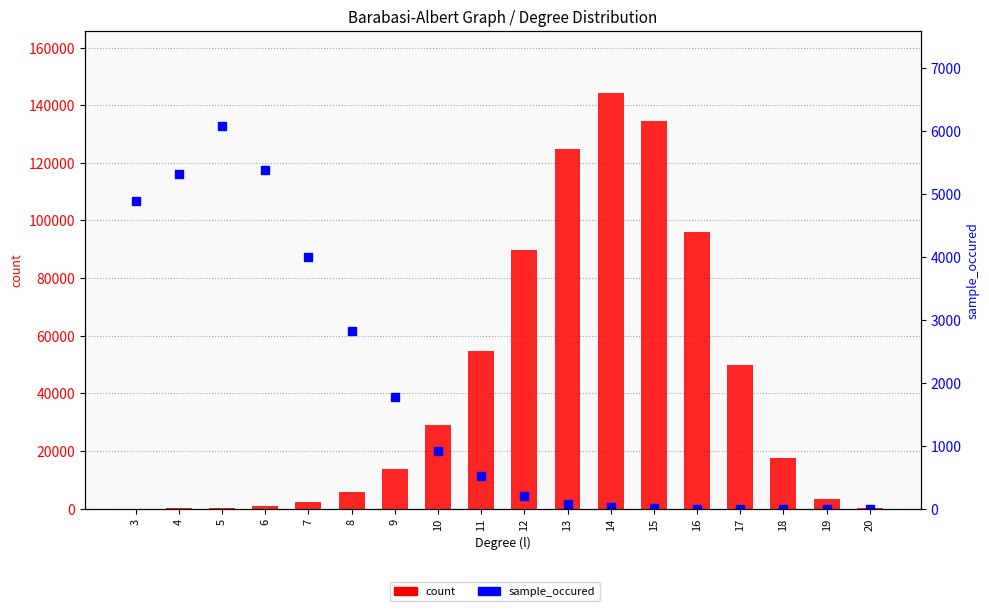

What is the difference between the sample_occured values at 20 and 6?

5377